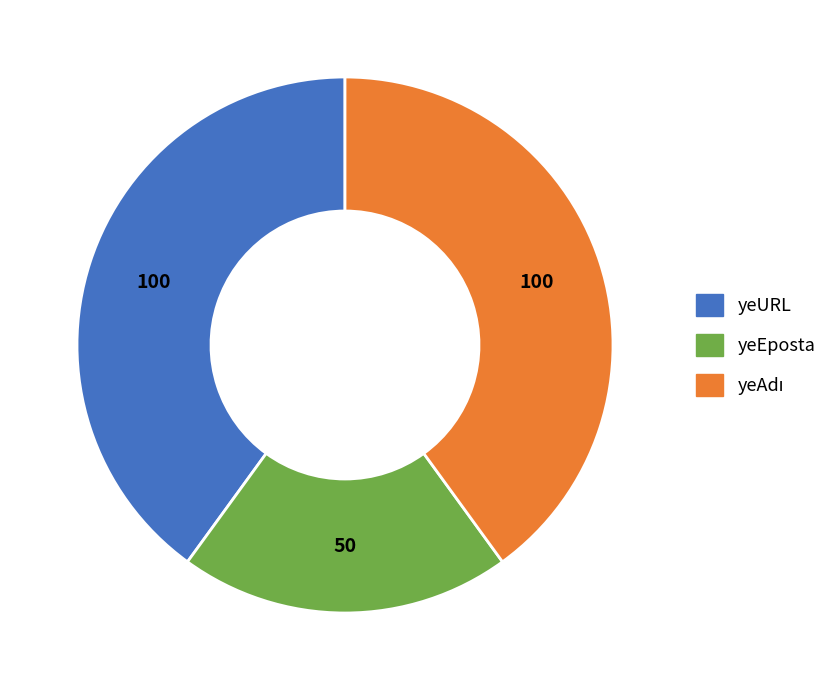

How many slices are in this pie chart?

3